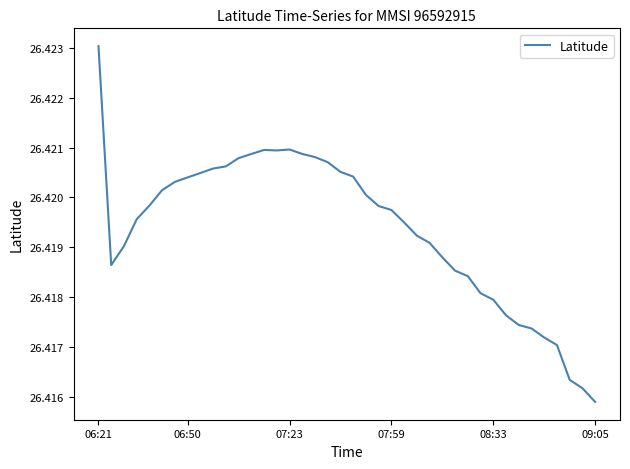

Is this an area chart (filled region under the line)?

No